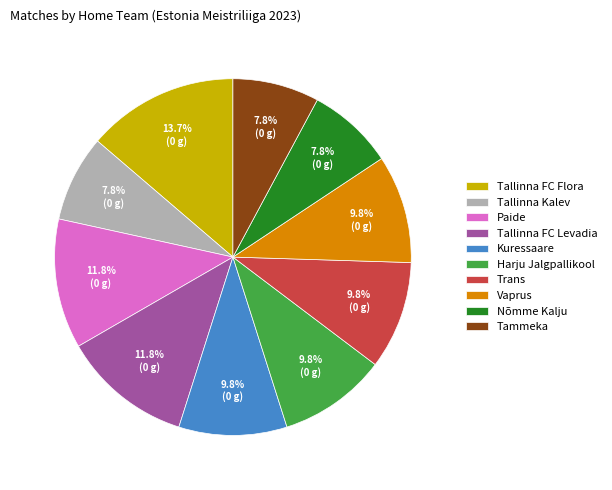

How many slices are in this pie chart?

10